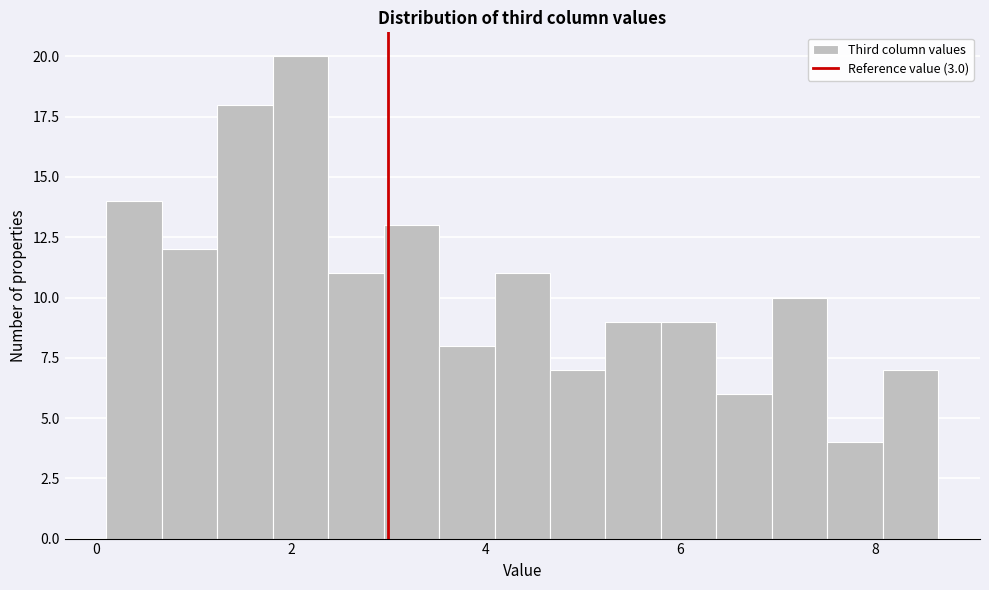

Around what value on the x-axis is the tallest bar? Give the approximate position of its centre, as read against the axis.

2.0